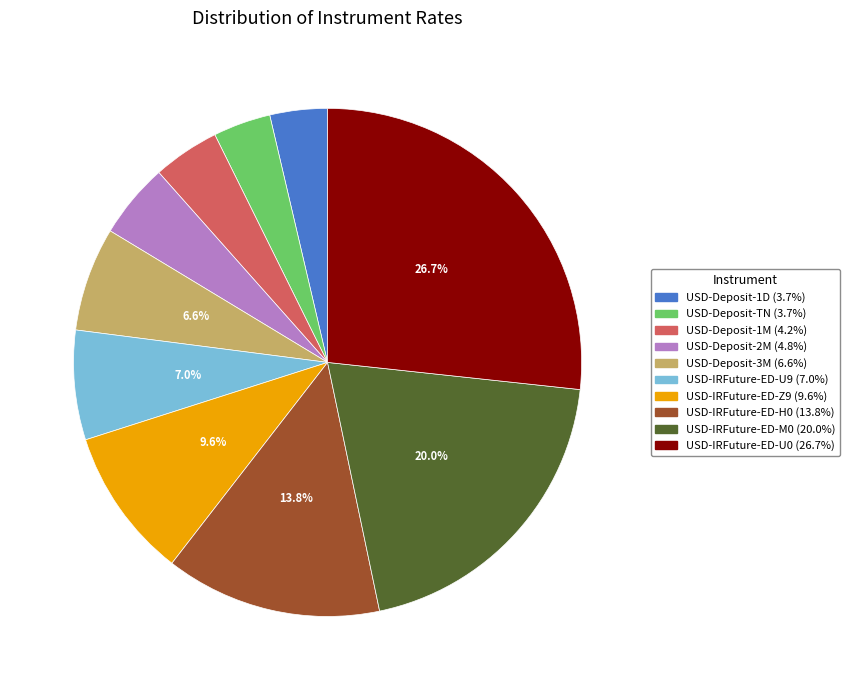

Count the number of slices in the pie.

10